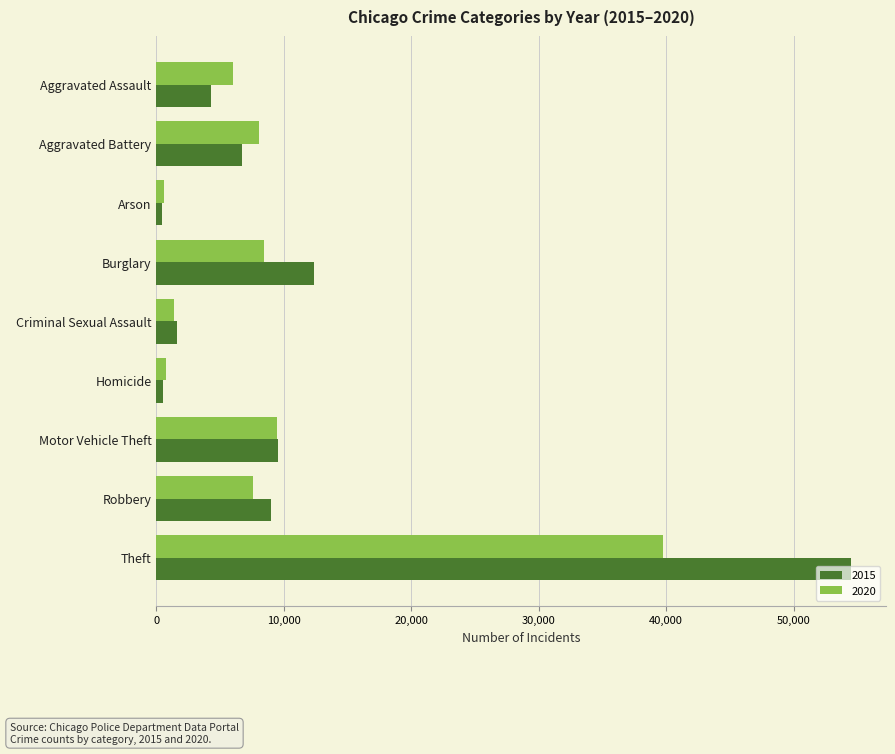

Which series has the largest range (max minus min)?

2015